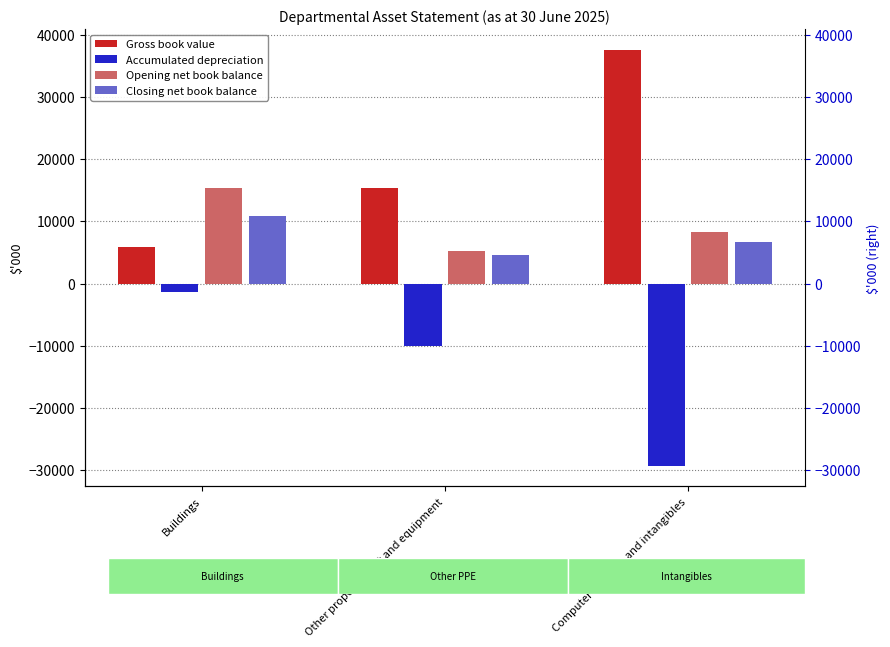

Where is Closing net book balance nearest to the value 7770?

Computer software and intangibles